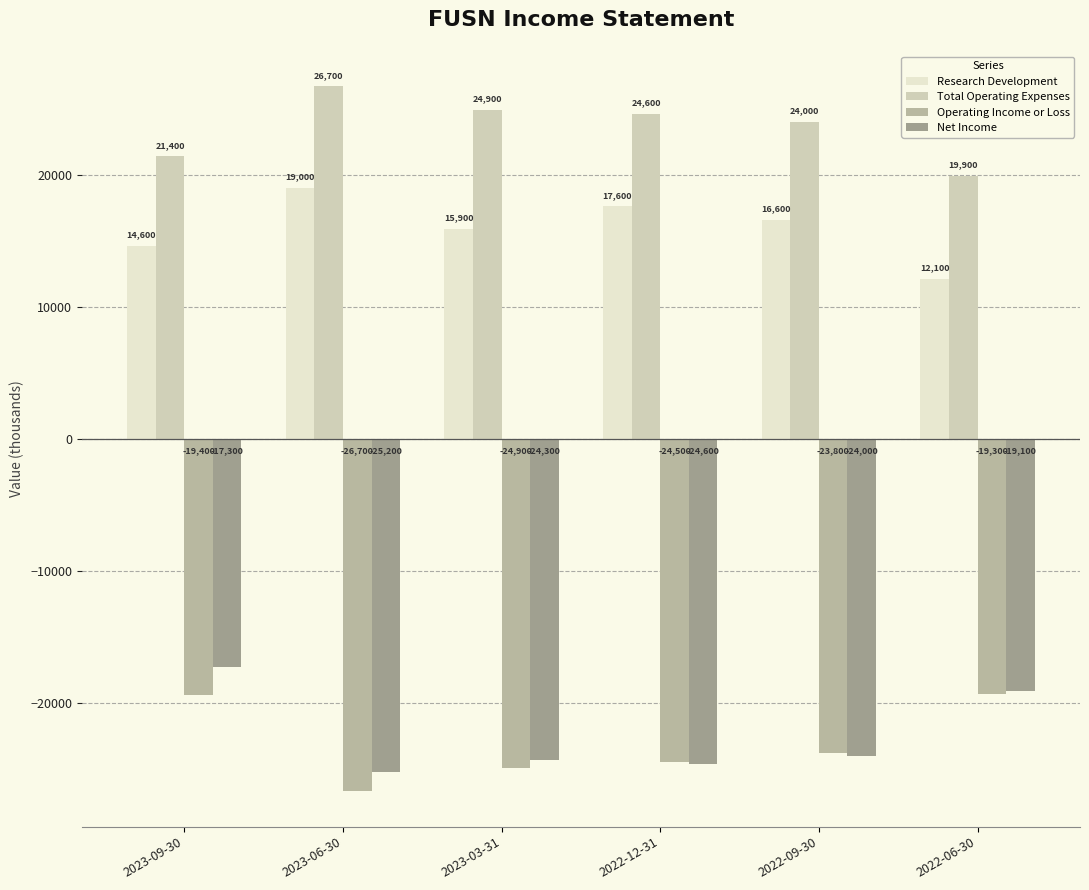

What is the greatest value displayed?

26700